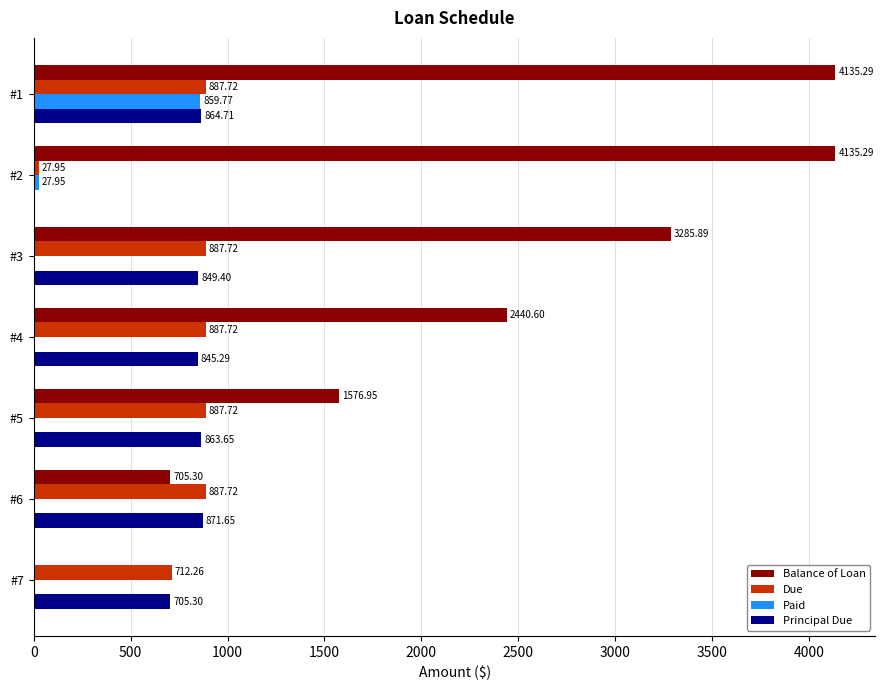

At which label is Principal Due closest to 435?

#7